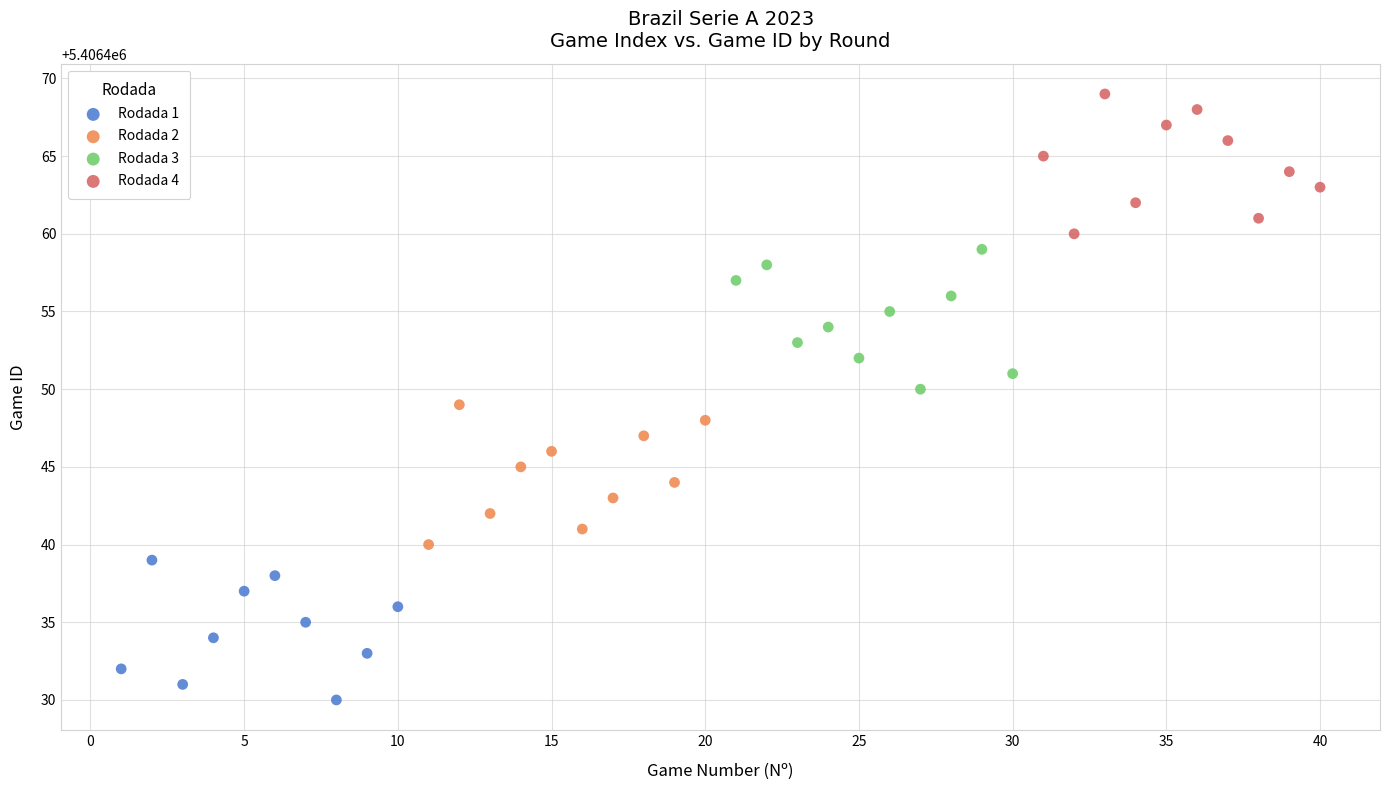

Which series contains the lowest Y value?

Rodada 1